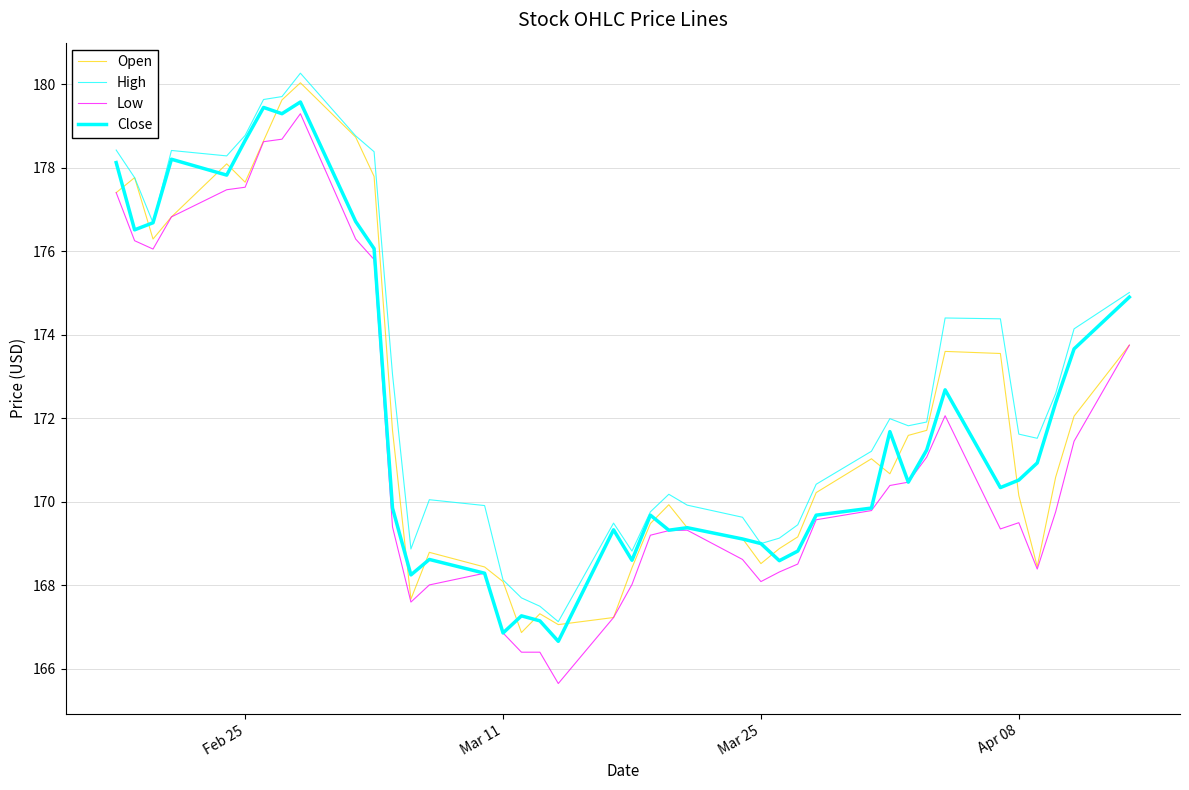

How many lines are shown in the chart?

4